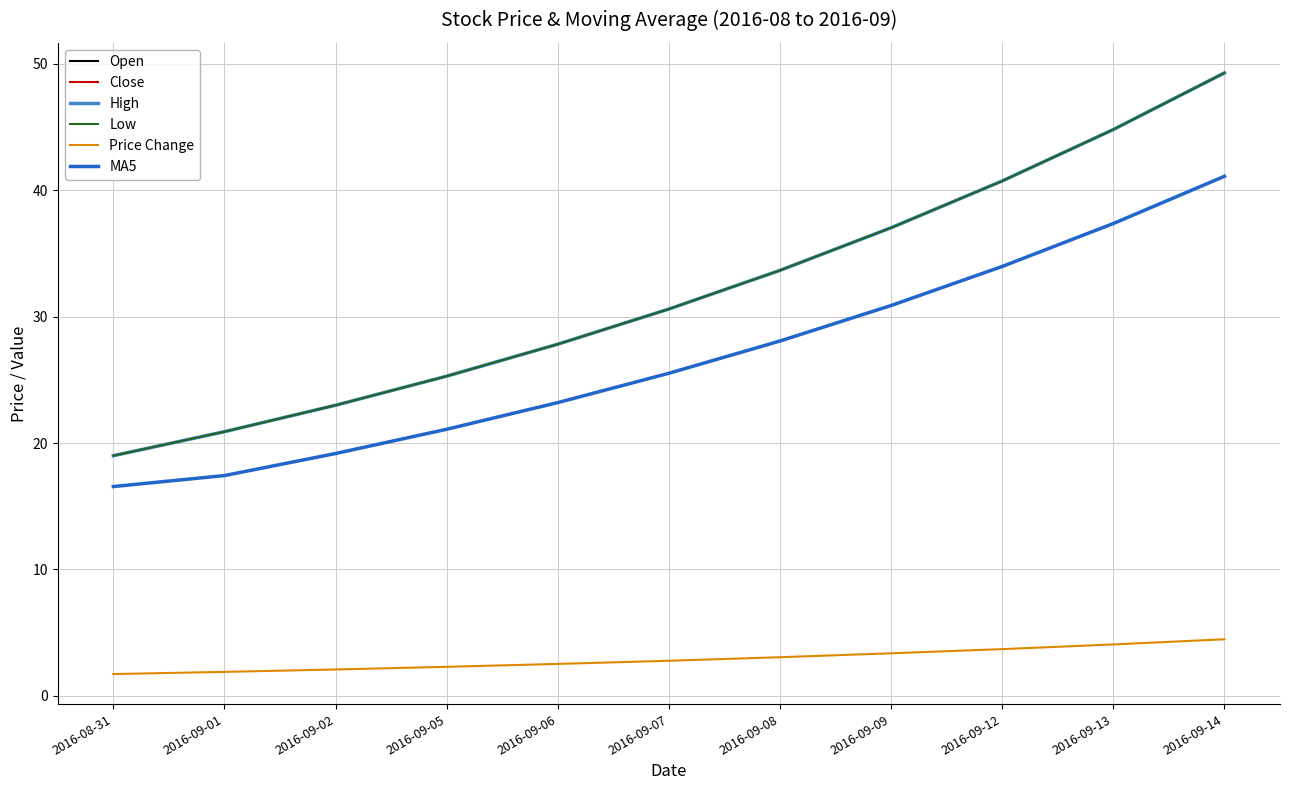

Is this an area chart (filled region under the line)?

No